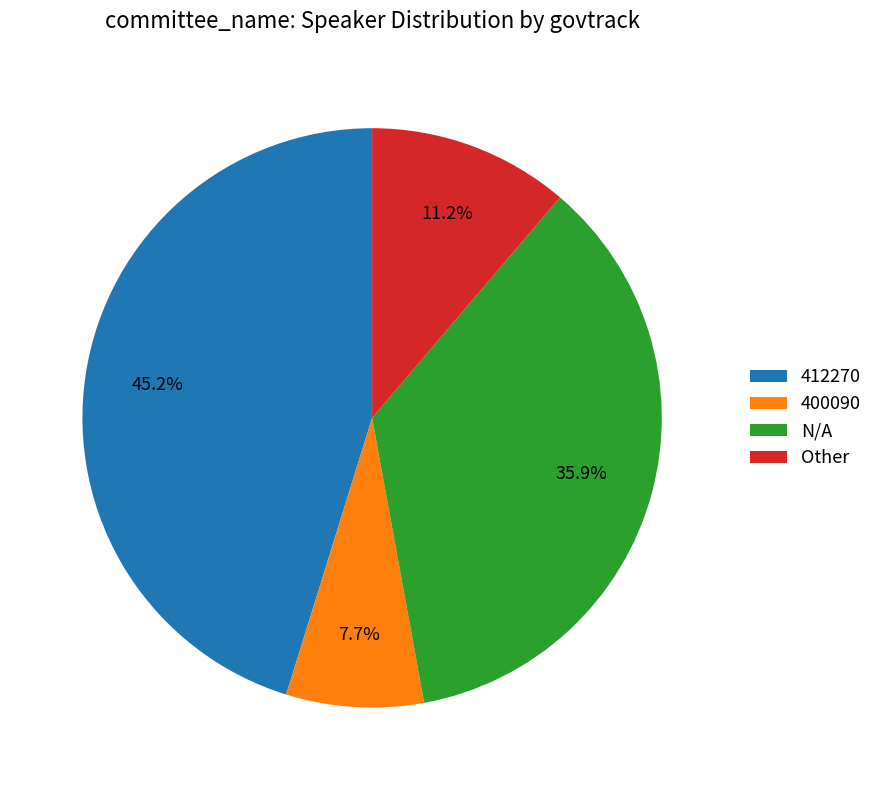

Rank the categories by value from lowest to highest.

400090, Other, N/A, 412270